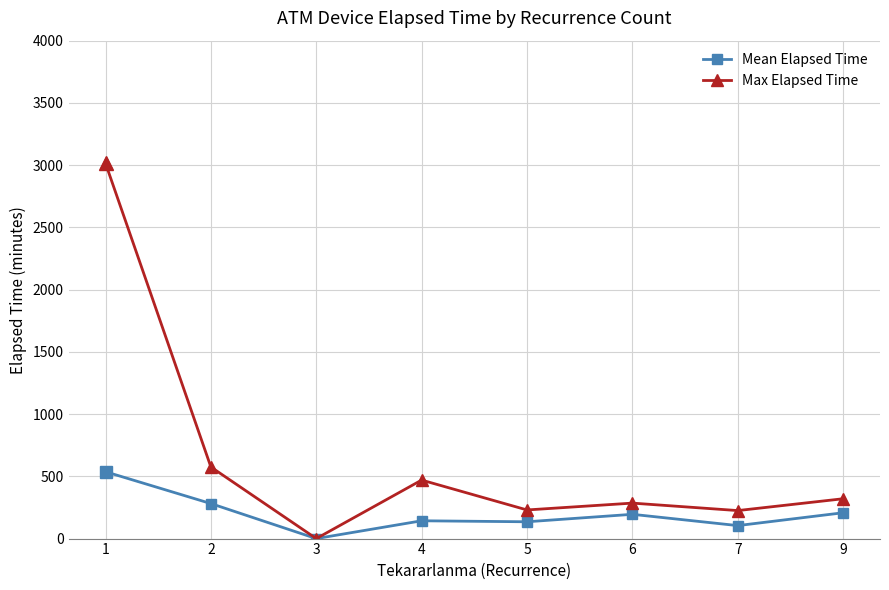

How many data points in Mean Elapsed Time are less than 195?

4